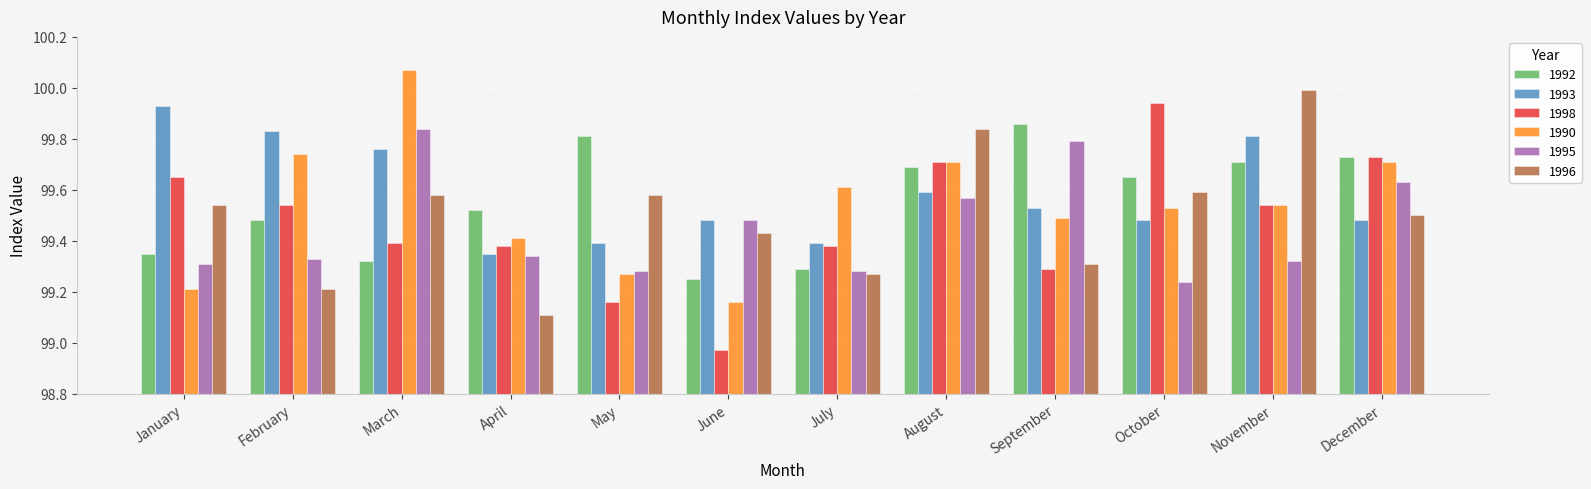

What is the difference between the highest and lowest values at September?

0.6